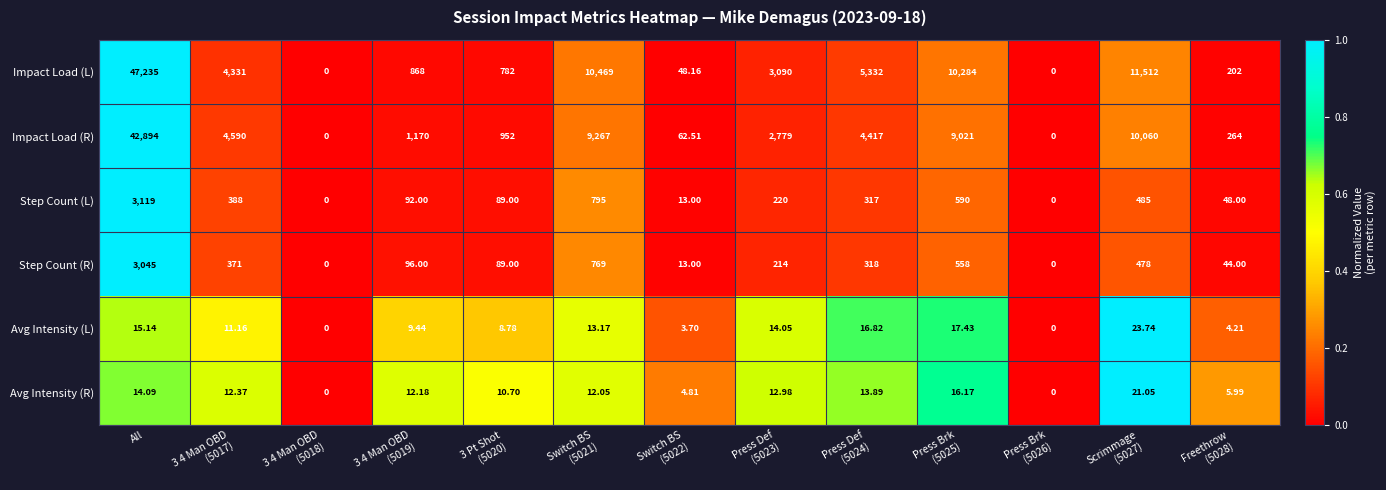

Rank the series by their maximum value, from highest to lowest.

Impact Load (L), Impact Load (R), Step Count (L), Step Count (R), Avg Intensity (L), Avg Intensity (R)